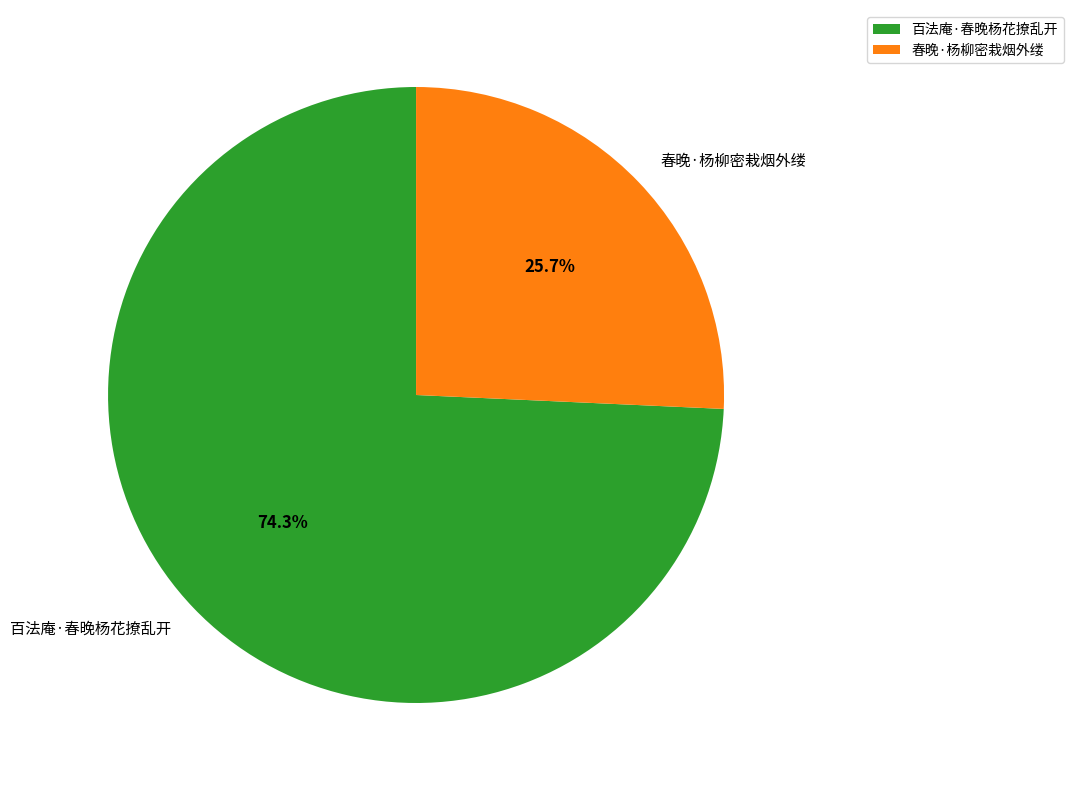

What is the smallest slice in the pie chart?

春晚·杨柳密栽烟外缕